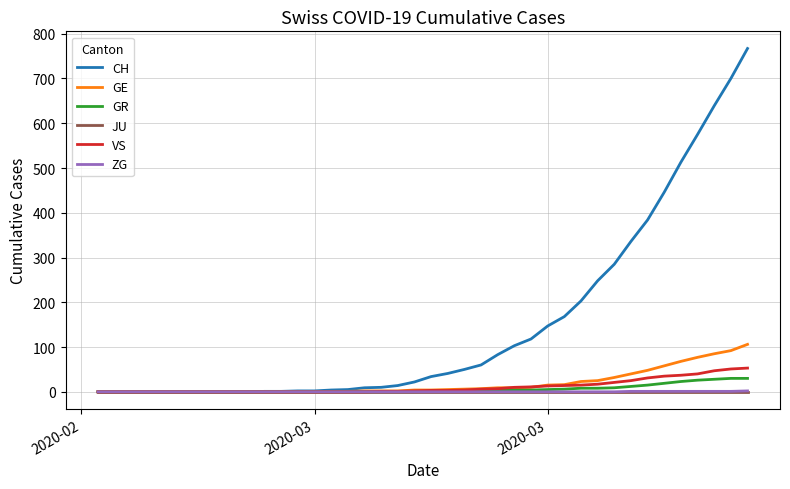

What is the maximum value shown in the chart?

767